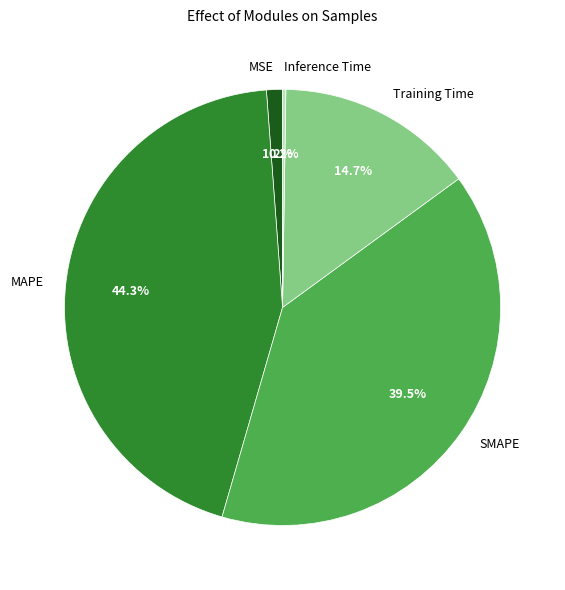

Which has a higher value, SMAPE or MSE?

SMAPE